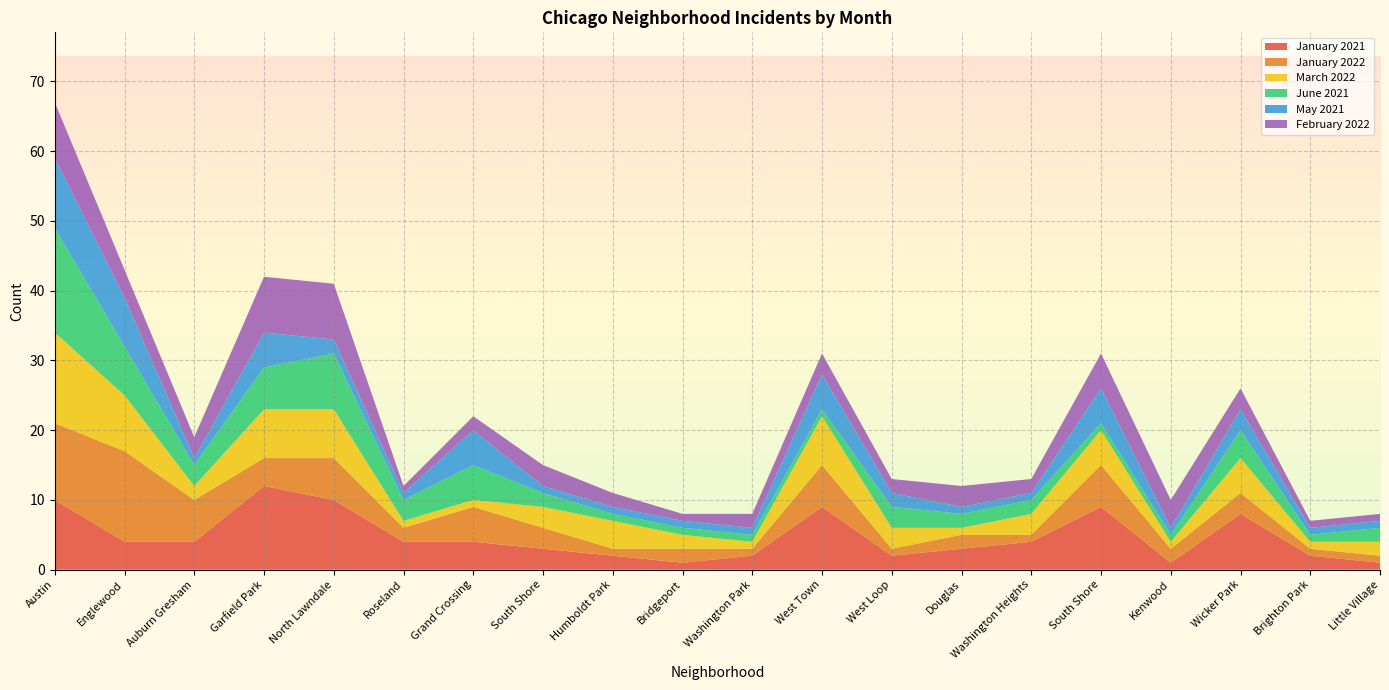

Reading left to right, transcribe all the data shown in this chart.

January 2021: Austin=10	Englewood=4	Auburn Gresham=4	Garfield Park=12	North Lawndale=10	Roseland=4	Grand Crossing=4	South Shore=3	Humboldt Park=2	Bridgeport=1	Washington Park=2	West Town=9	West Loop=2	Douglas=3	Washington Heights=4	South Shore=9	Kenwood=1	Wicker Park=8	Brighton Park=2	Little Village=1
January 2022: Austin=11	Englewood=13	Auburn Gresham=6	Garfield Park=4	North Lawndale=6	Roseland=2	Grand Crossing=5	South Shore=3	Humboldt Park=1	Bridgeport=2	Washington Park=1	West Town=6	West Loop=1	Douglas=2	Washington Heights=1	South Shore=6	Kenwood=2	Wicker Park=3	Brighton Park=1	Little Village=1
March 2022: Austin=13	Englewood=8	Auburn Gresham=2	Garfield Park=7	North Lawndale=7	Roseland=1	Grand Crossing=1	South Shore=3	Humboldt Park=4	Bridgeport=2	Washington Park=1	West Town=7	West Loop=3	Douglas=1	Washington Heights=3	South Shore=5	Kenwood=1	Wicker Park=5	Brighton Park=1	Little Village=2
June 2021: Austin=15	Englewood=7	Auburn Gresham=3	Garfield Park=6	North Lawndale=8	Roseland=3	Grand Crossing=5	South Shore=2	Humboldt Park=1	Bridgeport=1	Washington Park=1	West Town=1	West Loop=3	Douglas=2	Washington Heights=2	South Shore=1	Kenwood=1	Wicker Park=4	Brighton Park=1	Little Village=2
May 2021: Austin=10	Englewood=7	Auburn Gresham=1	Garfield Park=5	North Lawndale=2	Roseland=1	Grand Crossing=5	South Shore=1	Humboldt Park=1	Bridgeport=1	Washington Park=1	West Town=5	West Loop=2	Douglas=1	Washington Heights=1	South Shore=5	Kenwood=1	Wicker Park=3	Brighton Park=1	Little Village=1
February 2022: Austin=8	Englewood=4	Auburn Gresham=3	Garfield Park=8	North Lawndale=8	Roseland=1	Grand Crossing=2	South Shore=3	Humboldt Park=2	Bridgeport=1	Washington Park=2	West Town=3	West Loop=2	Douglas=3	Washington Heights=2	South Shore=5	Kenwood=4	Wicker Park=3	Brighton Park=1	Little Village=1